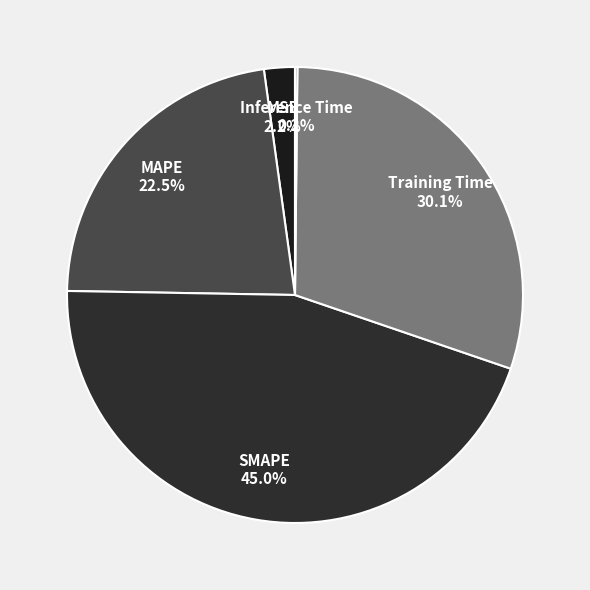

Approximately how many times larger is the value at SMAPE compared to Training Time?

1.5